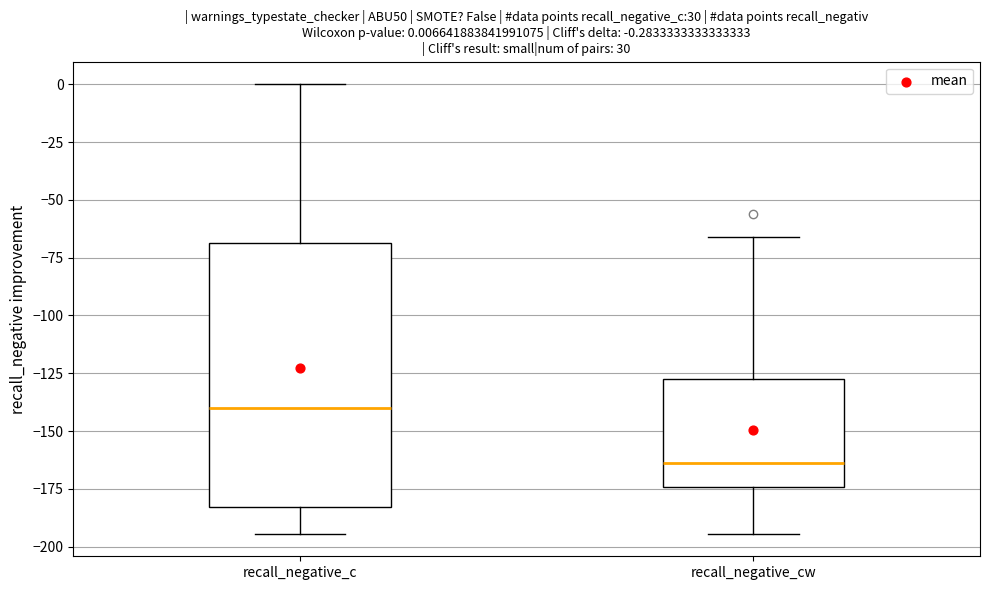

Which box's median line is the lowest?

recall_negative_cw